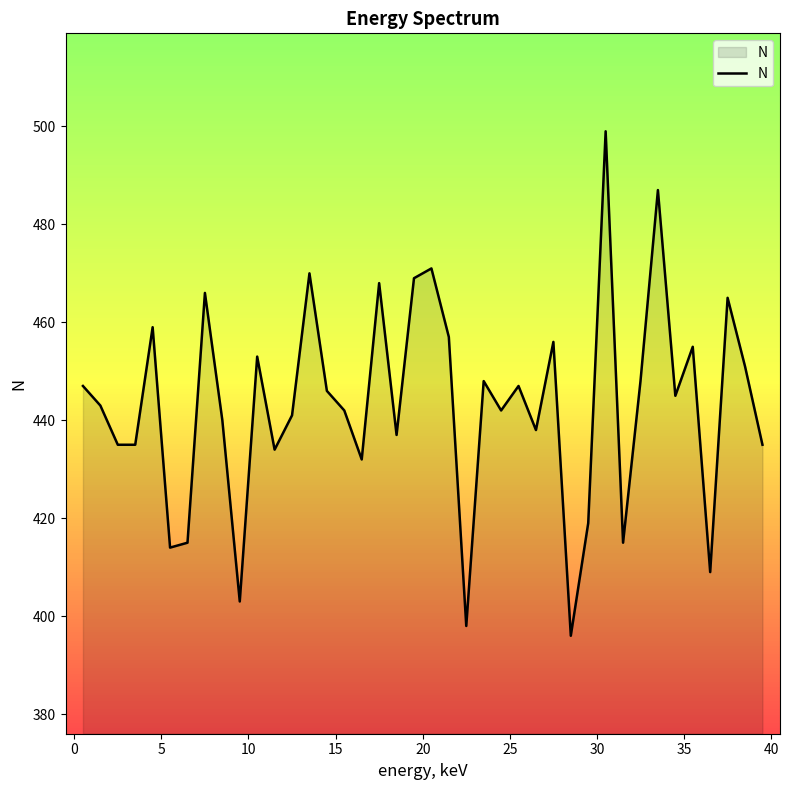

What is the difference between the maximum and minimum values?

103